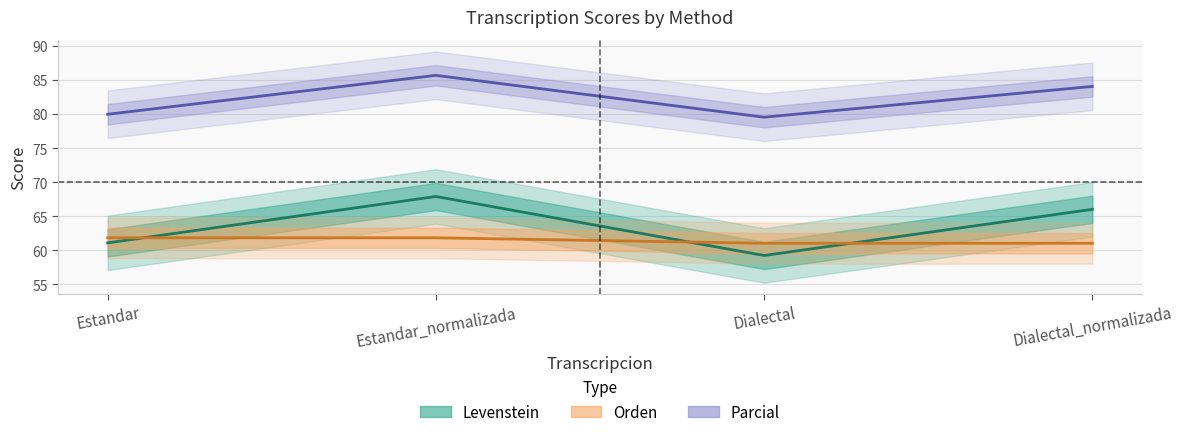

Is the value of Orden at Estandar_normalizada greater than the value of Levenstein at Estandar_normalizada?

No